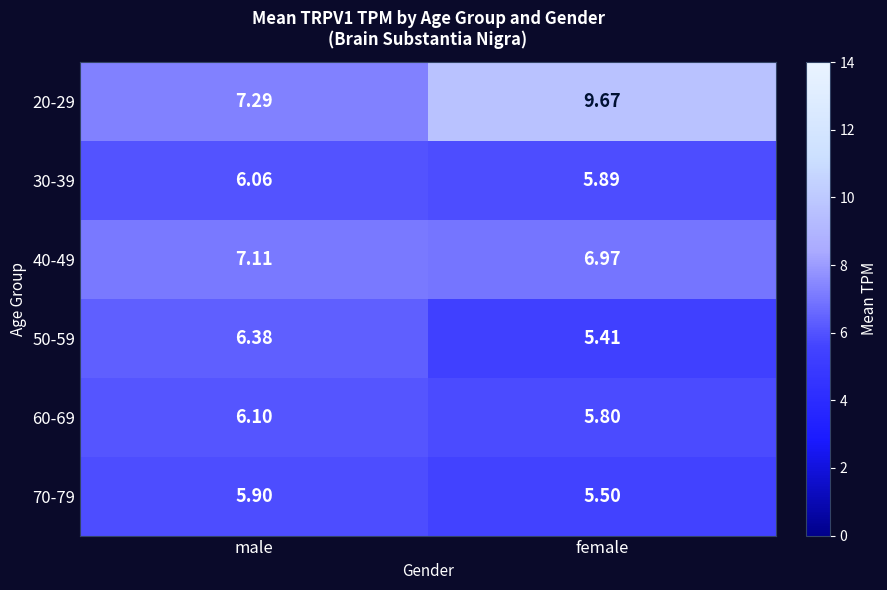

What is the smallest value displayed?

5.4